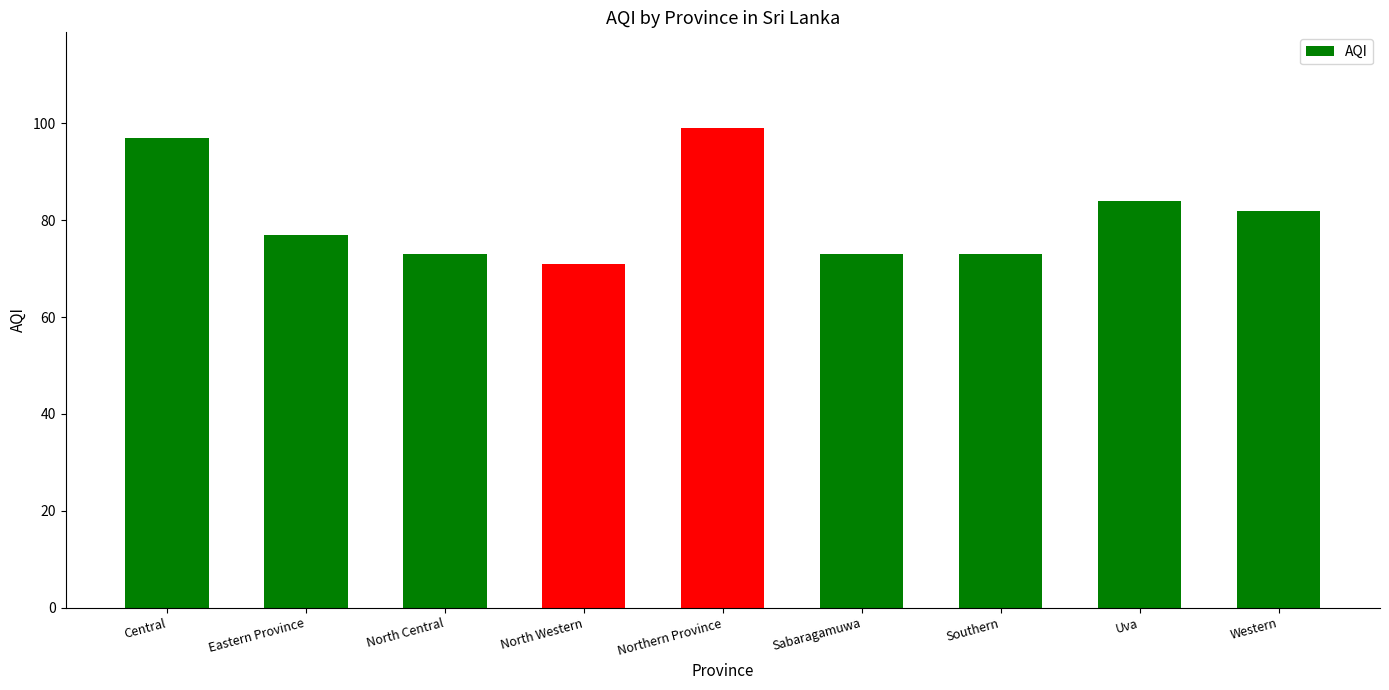

What is the difference between the maximum and minimum values?

28